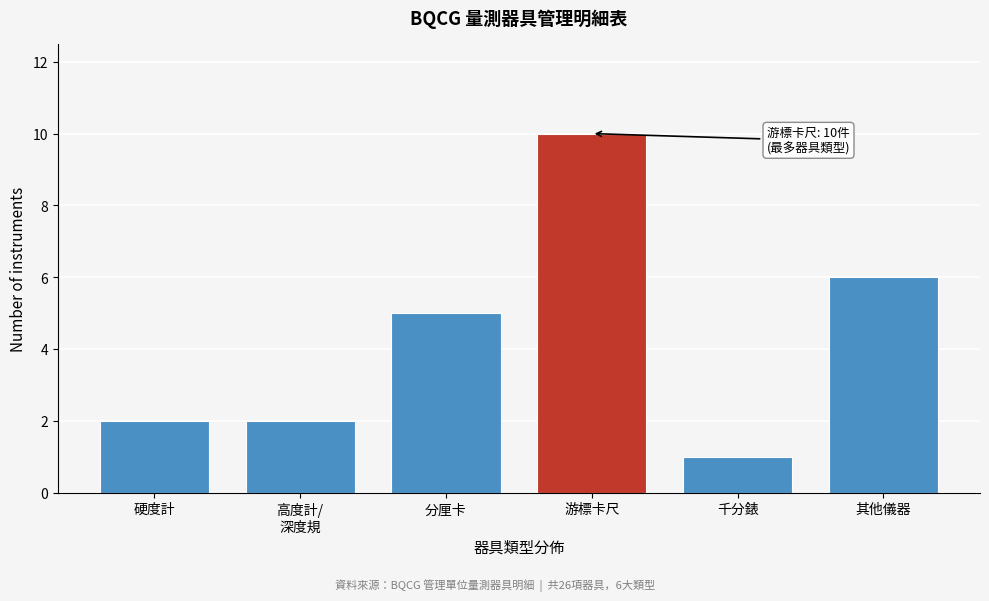

Reading left to right, list all the values displayed in this chart.

2	2	5	10	1	6